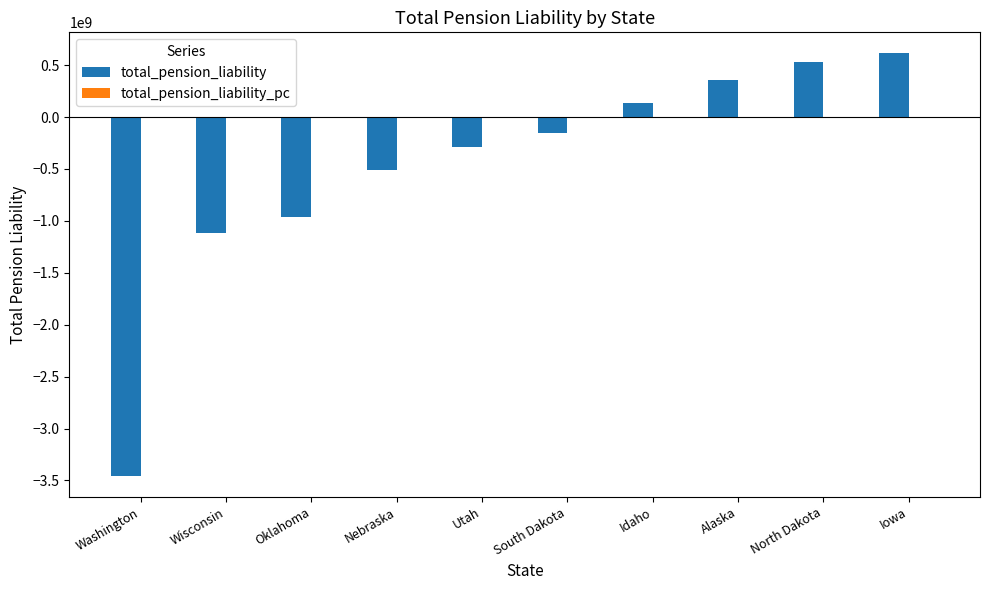

Where is total_pension_liability nearest to the value -1421362500?

Wisconsin